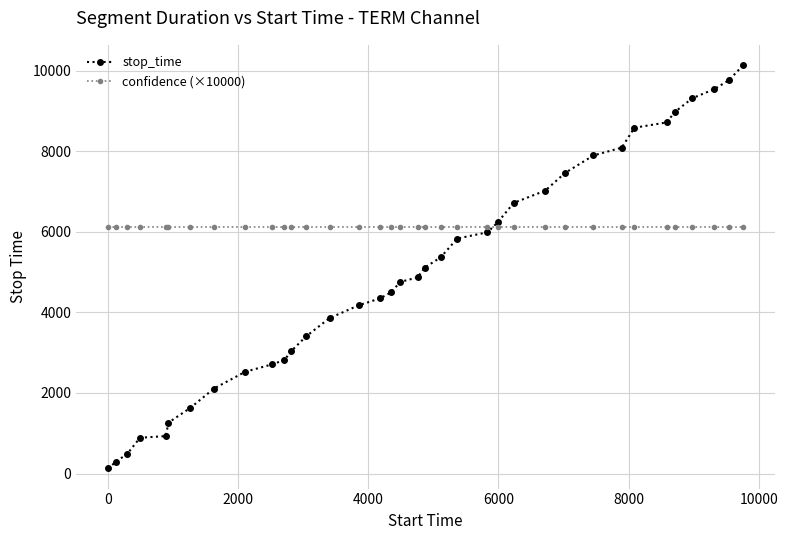

What is the value of the confidence (×10000) point at the 9th from the left?

6117.1